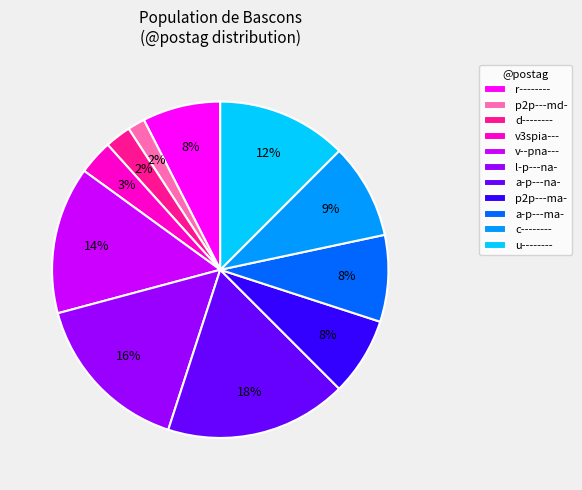

How many slices are in this pie chart?

11